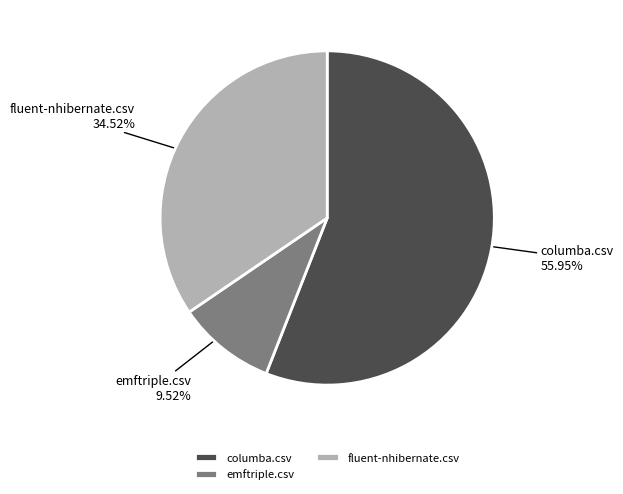

Which category has the biggest portion of the pie?

columba.csv